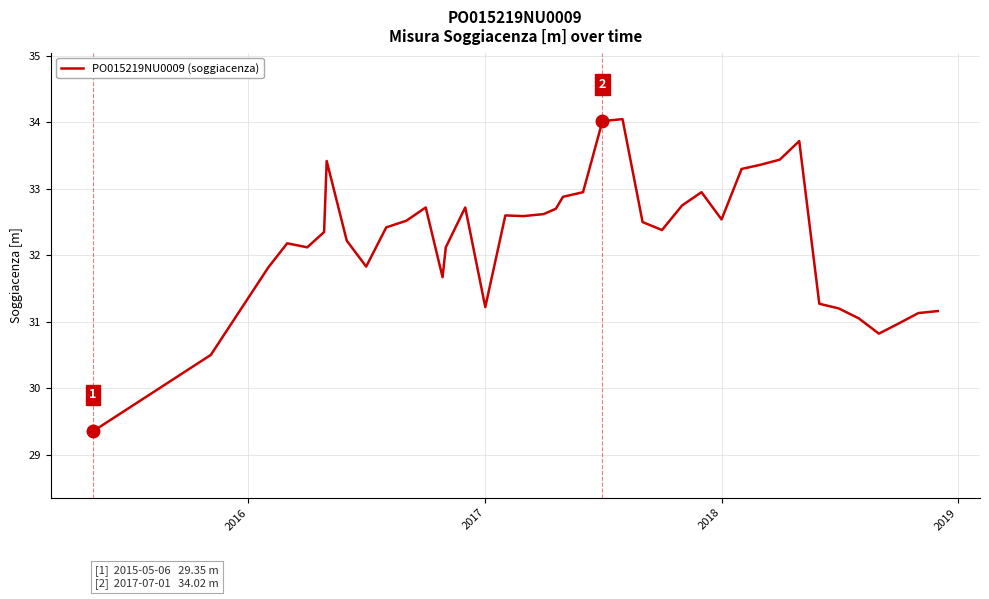

What is the difference between the maximum and minimum values?

4.7